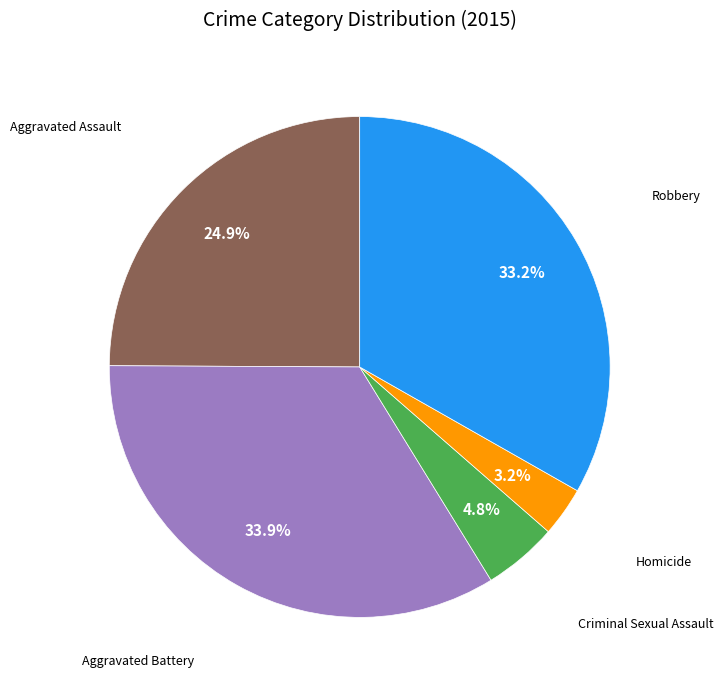

Is there a majority slice in this chart?

No